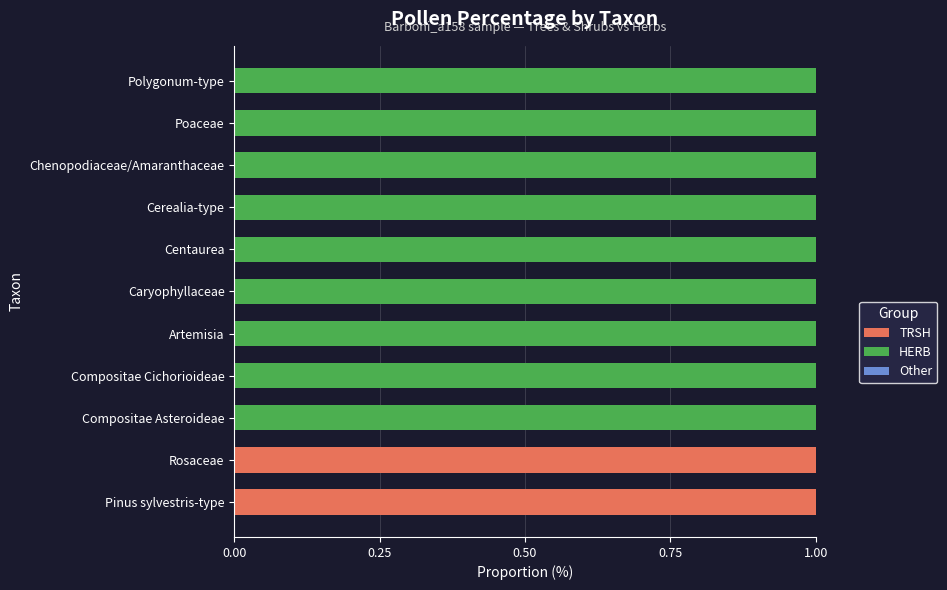

What is the maximum value for TRSH?

1